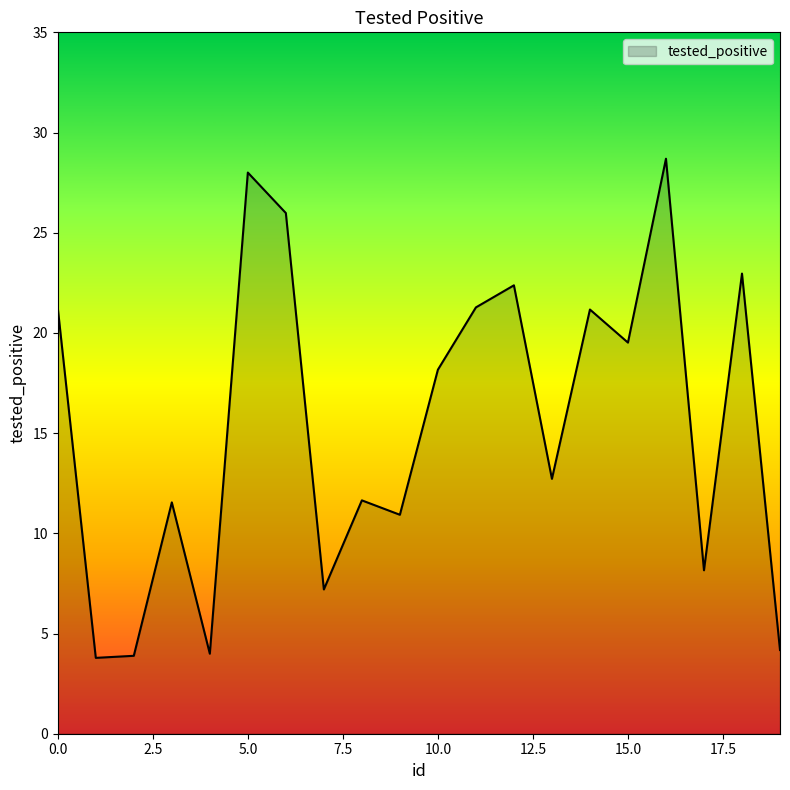

What is the greatest value displayed?

28.7